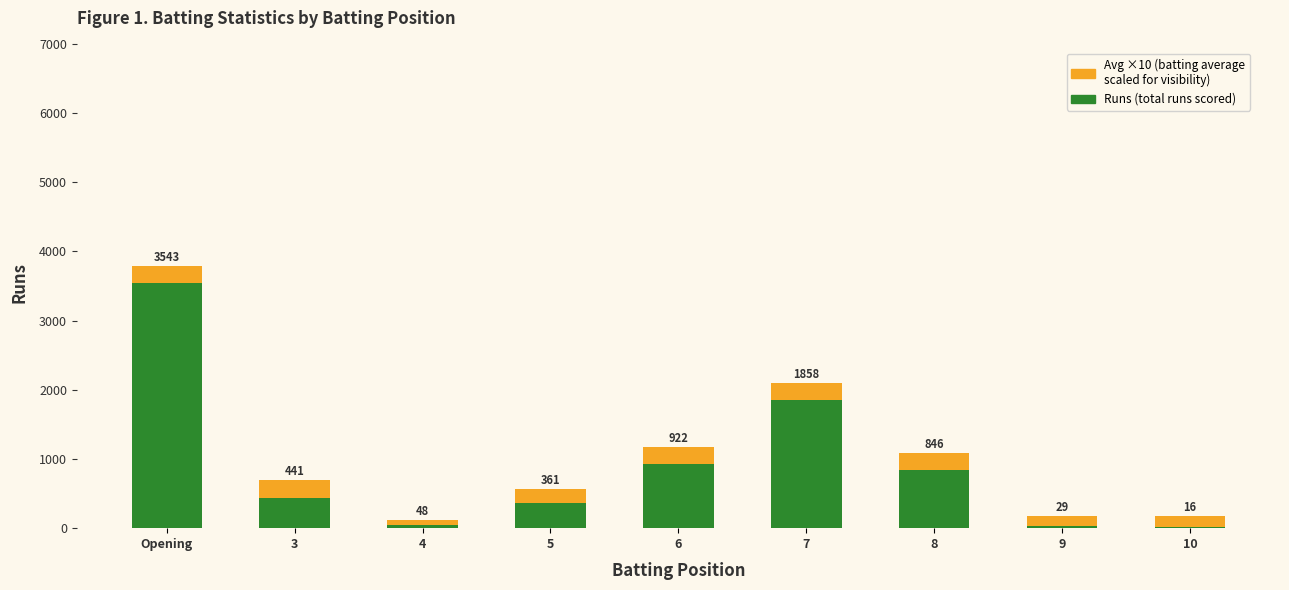

What is the total value across all series at 8?

1081.0